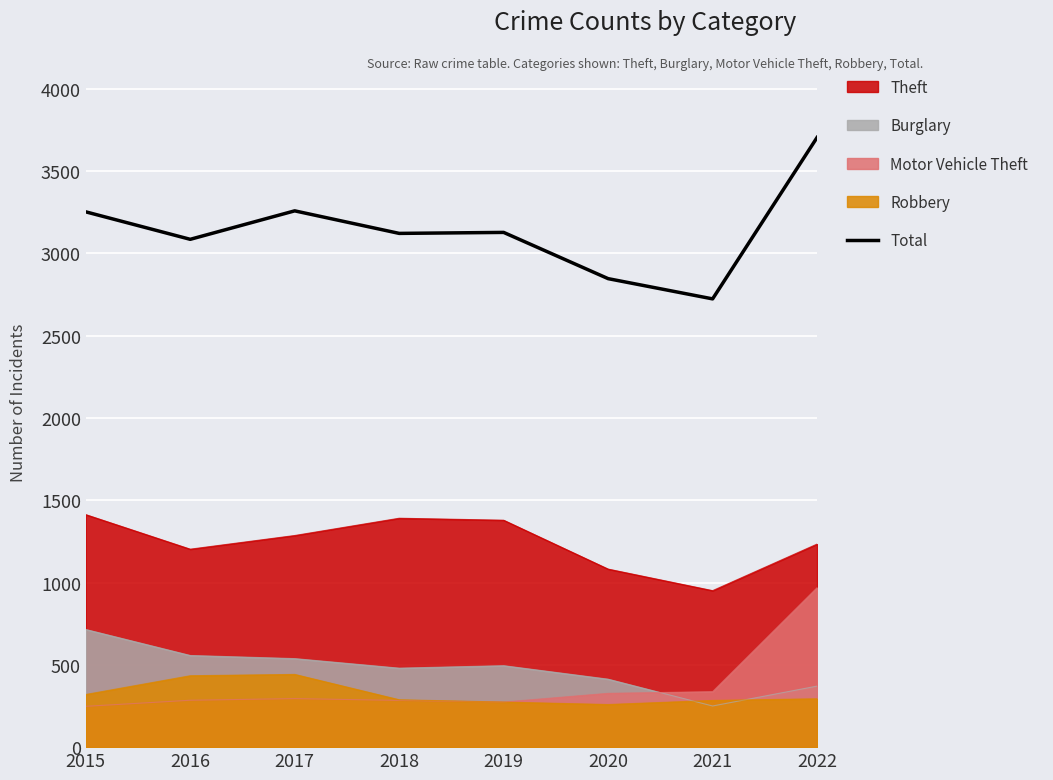

How many interior local peaks (higher than both neighbors) does the data have?

2